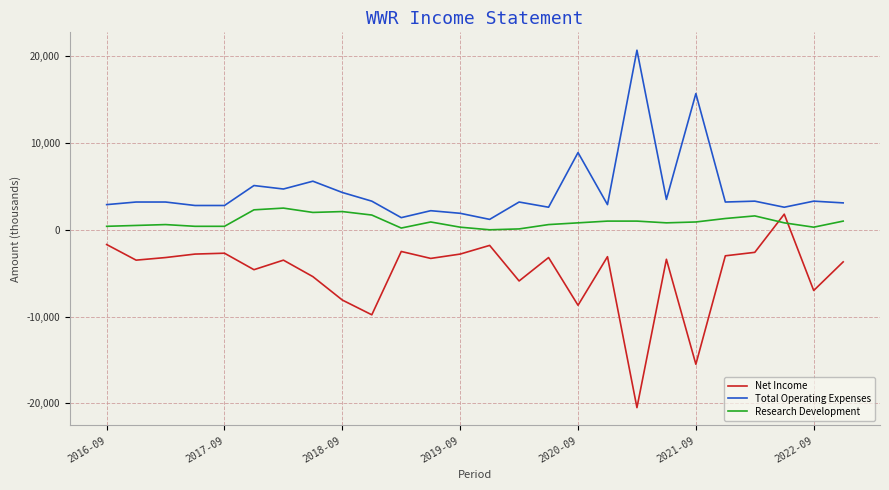

What is the average value of the Research Development series?

942